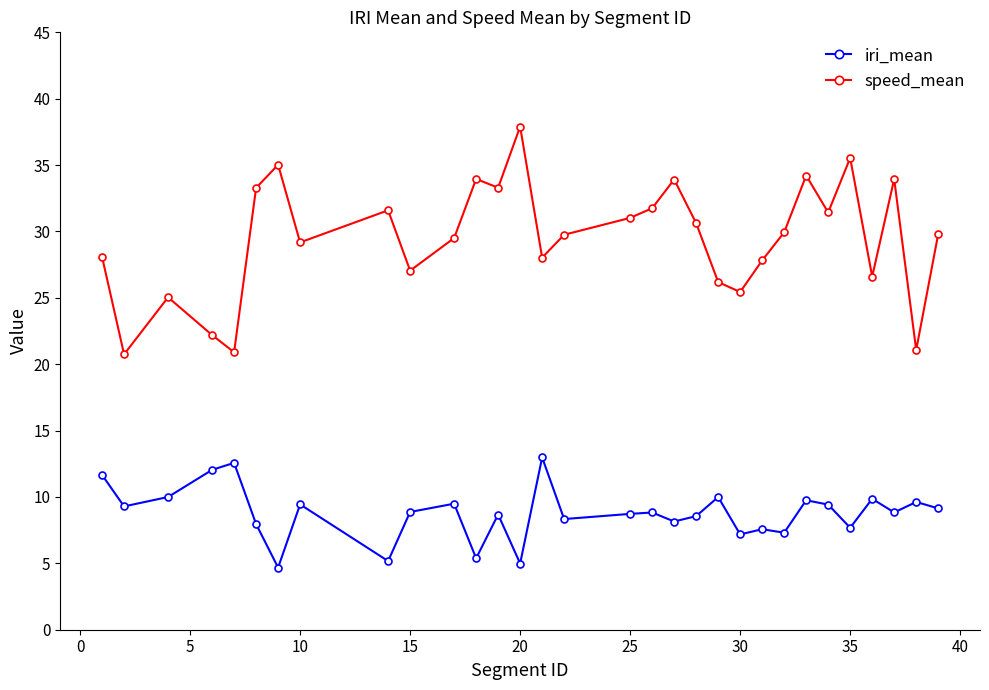

What is the maximum value for speed_mean?

37.9